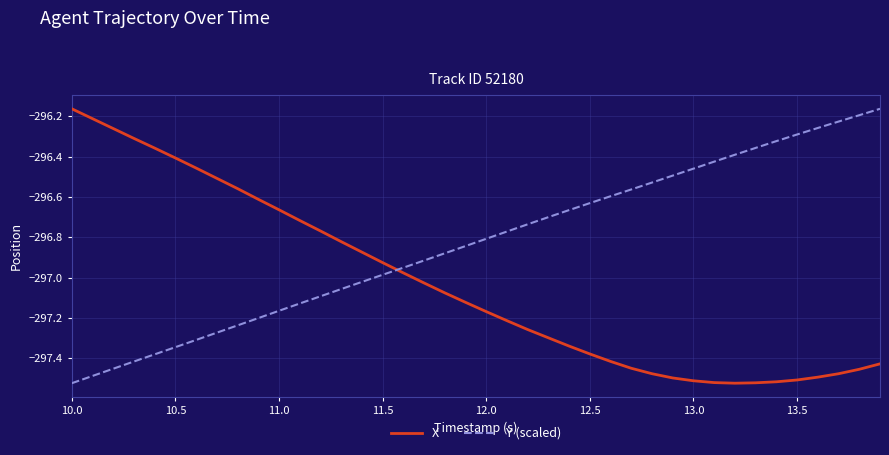

Which series has the largest total across all categories?

Y (scaled)